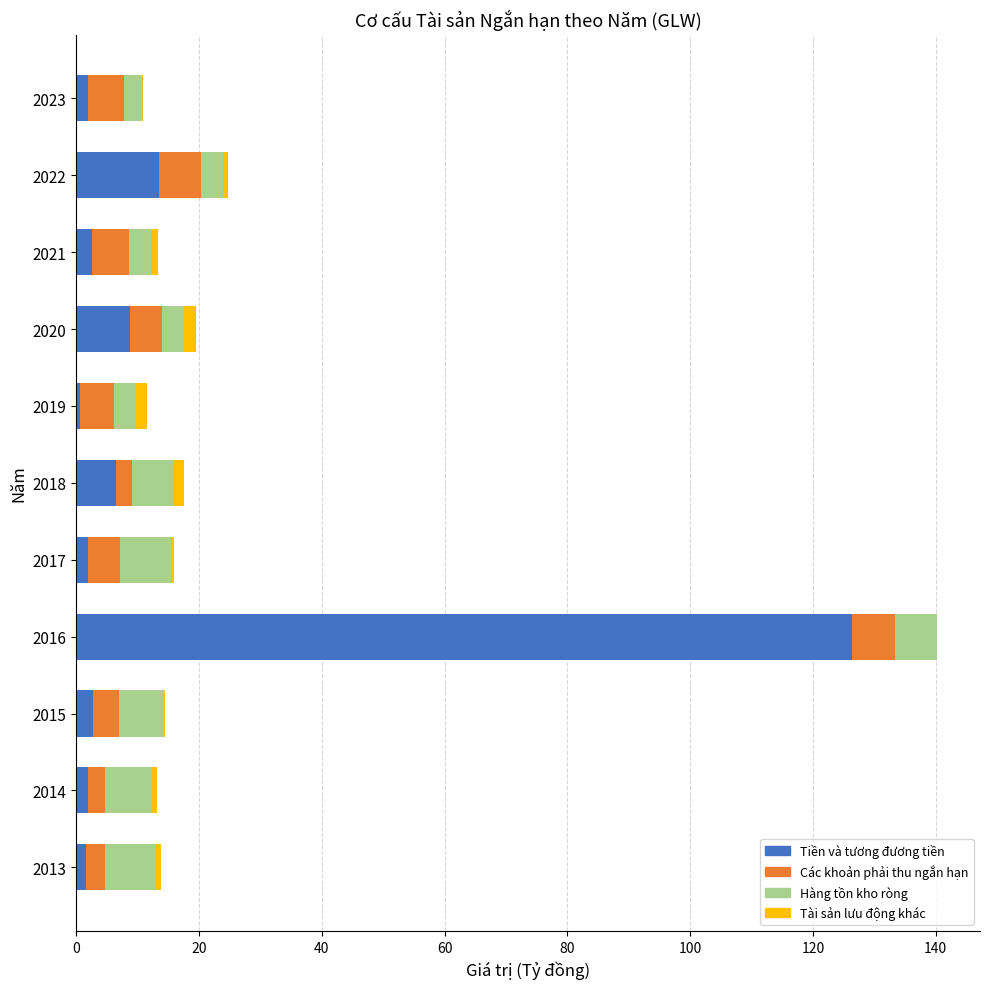

At which category is the sum across all series the highest?

2016